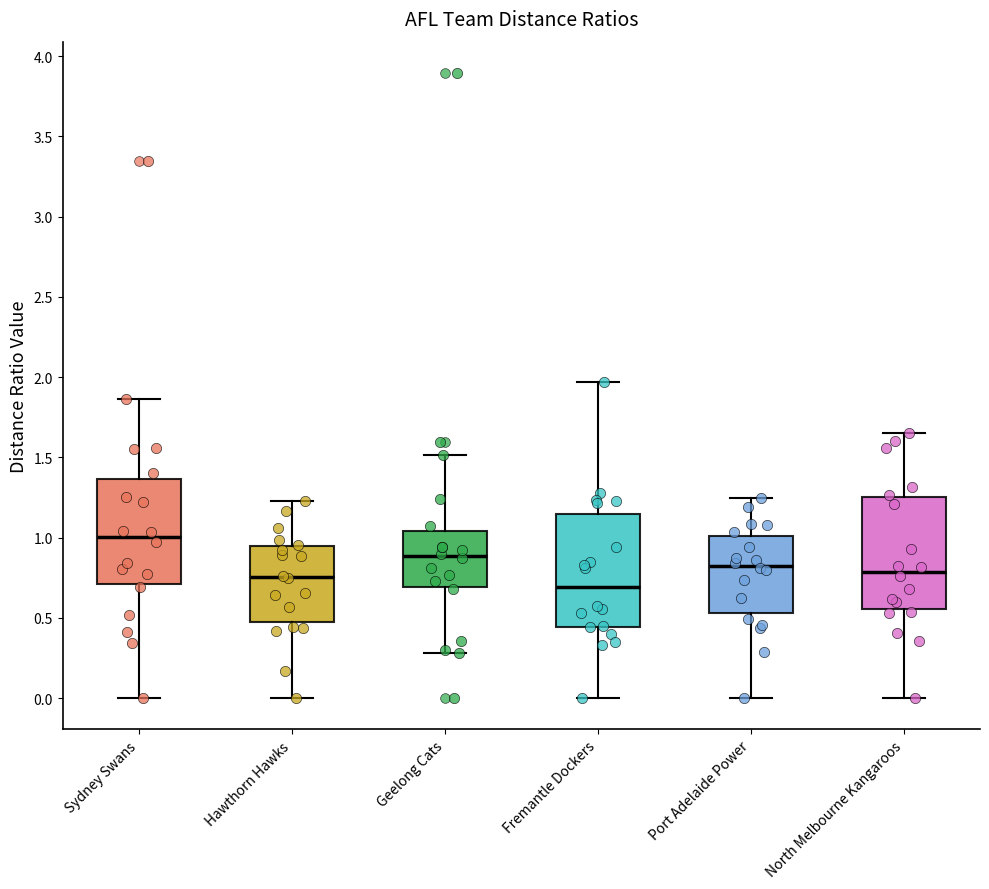

Reading left to right, read every box against the y-axis: the position of its median line, the range the box covers, and the ends of its whiskers. The values are not printed on the chart, so give them approximately, as read against the axis.

Sydney Swans: median 1.00, box 0.70 to 1.35, whiskers 0.00 to 1.85
Hawthorn Hawks: median 0.75, box 0.45 to 0.95, whiskers 0.00 to 1.25
Geelong Cats: median 0.90, box 0.70 to 1.05, whiskers 0.30 to 1.50
Fremantle Dockers: median 0.70, box 0.45 to 1.15, whiskers 0.00 to 1.95
Port Adelaide Power: median 0.80, box 0.55 to 1.00, whiskers 0.00 to 1.25
North Melbourne Kangaroos: median 0.80, box 0.55 to 1.25, whiskers 0.00 to 1.65